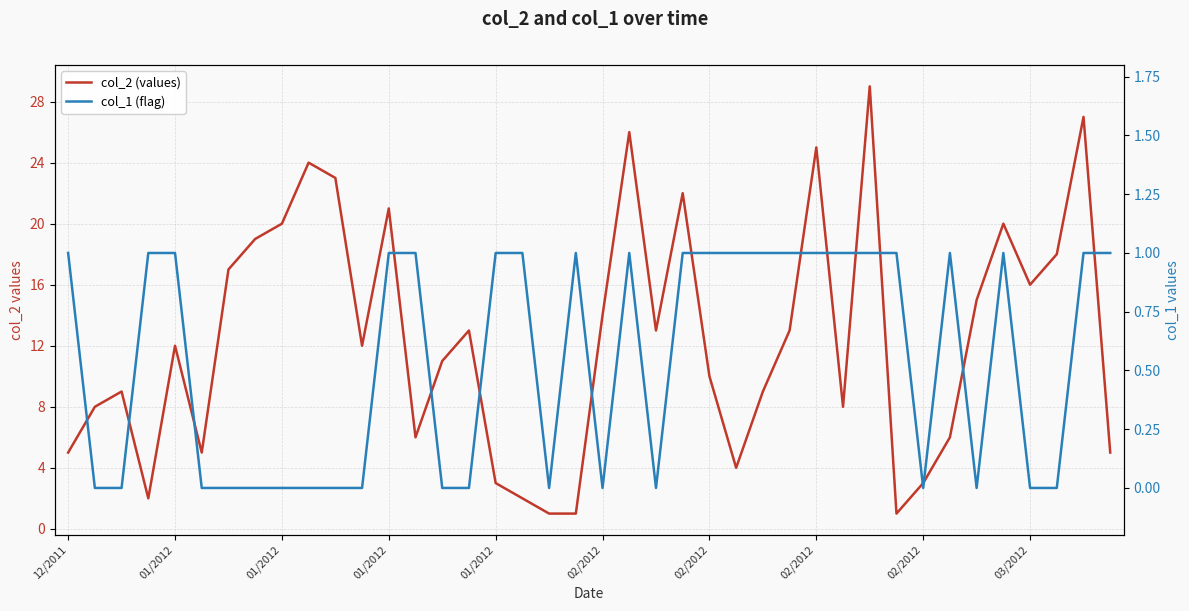

How many lines are shown in the chart?

2